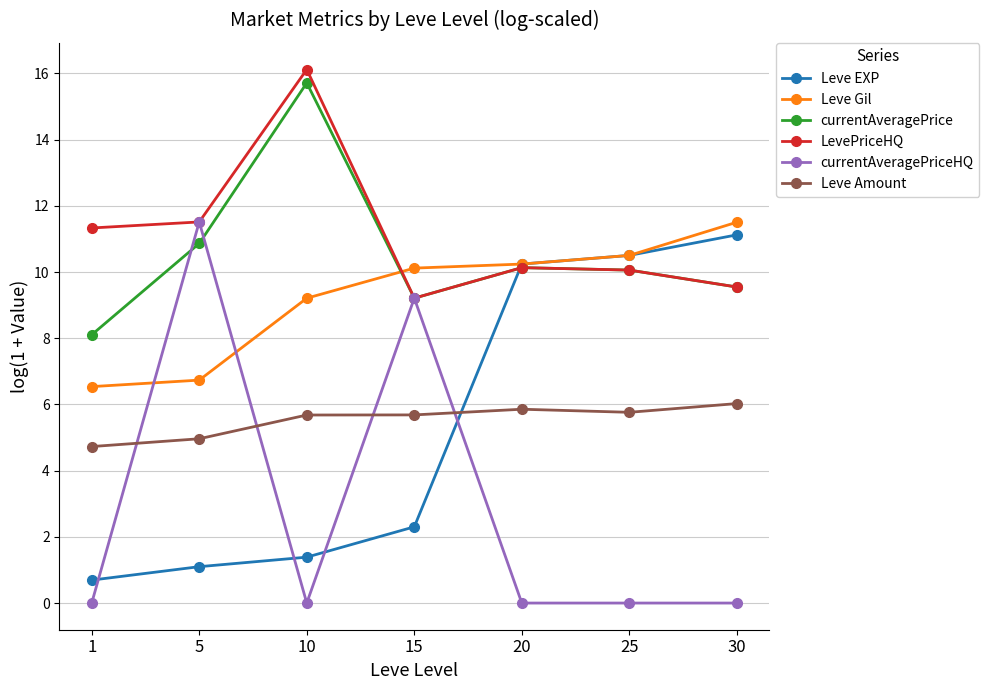

What is the sum of the Leve EXP values at 5 and 30?

12.2